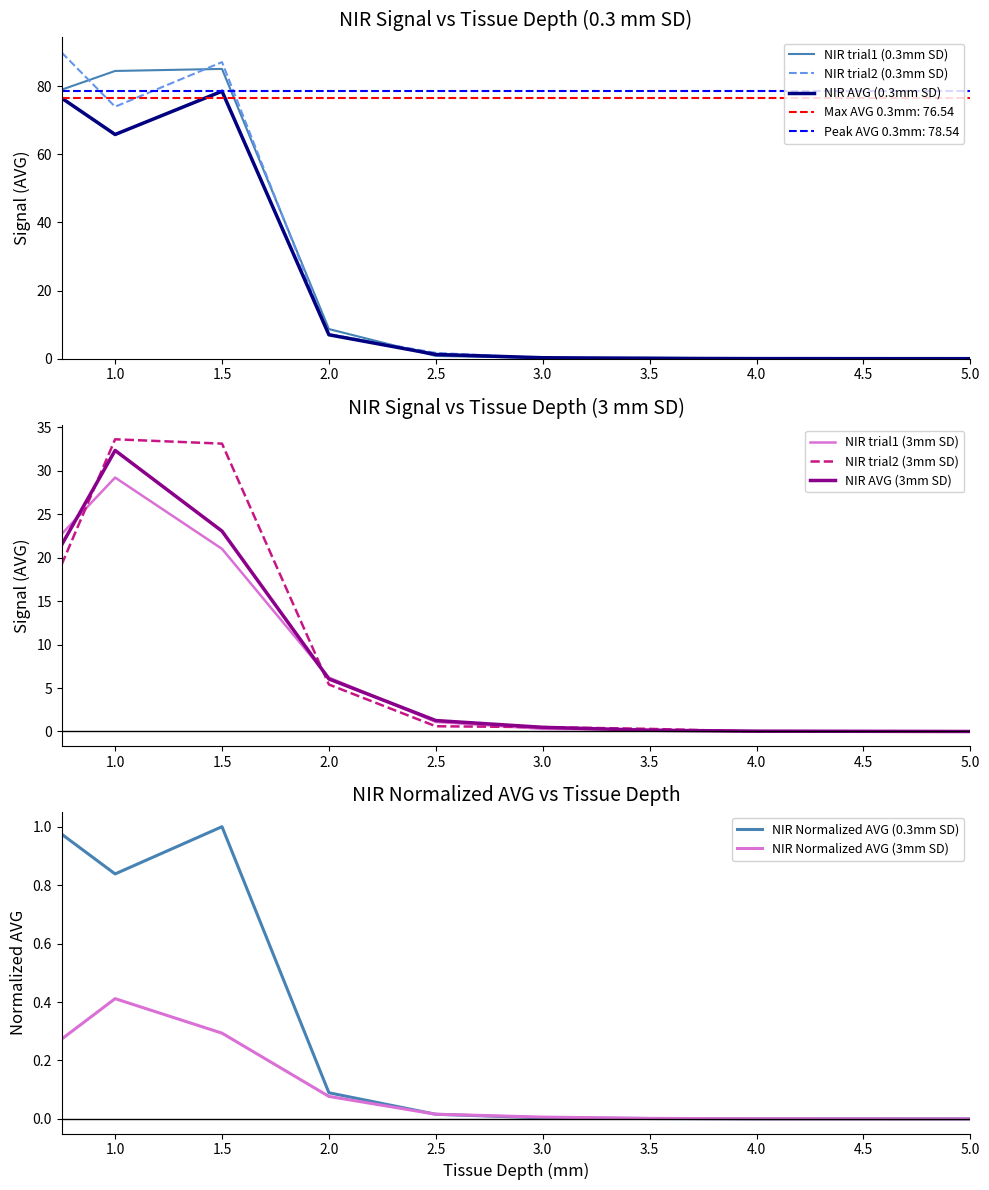

At which label does NIR AVG (0.3mm) reach its minimum?

5.0